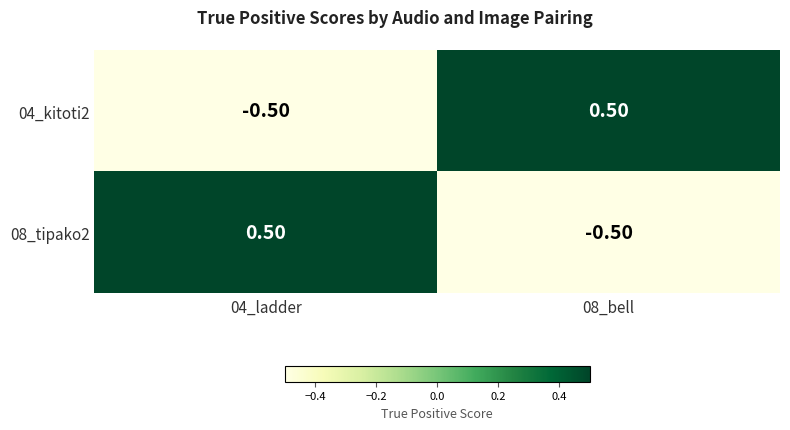

Is the value of 08_tipako2 at 04_ladder greater than the value of 04_kitoti2 at 04_ladder?

Yes